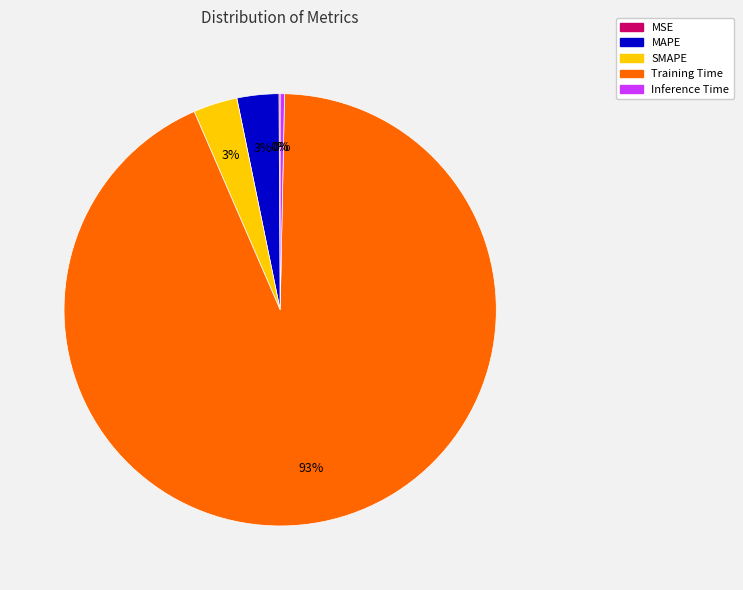

Is the sum of MAPE and Training Time greater than half?

Yes